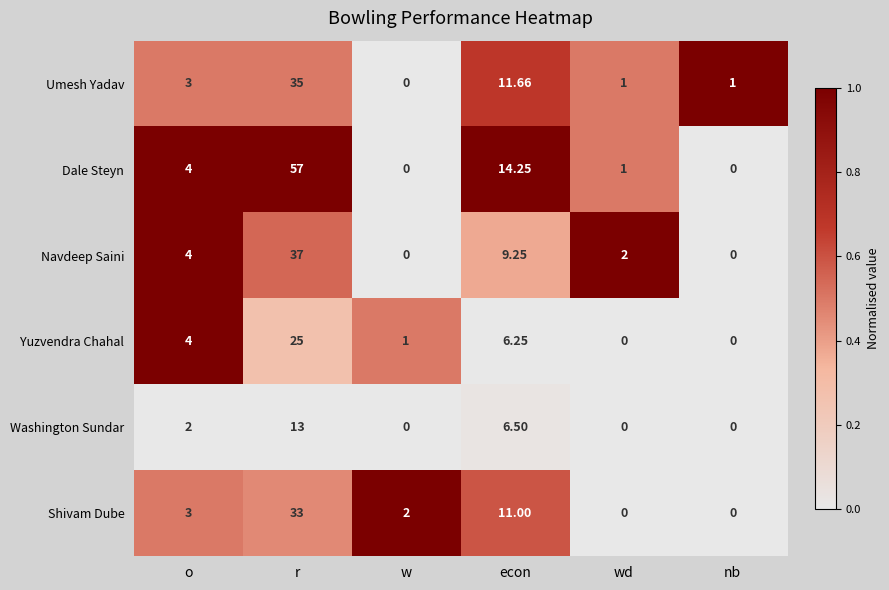

At which label does Shivam Dube reach its peak?

r